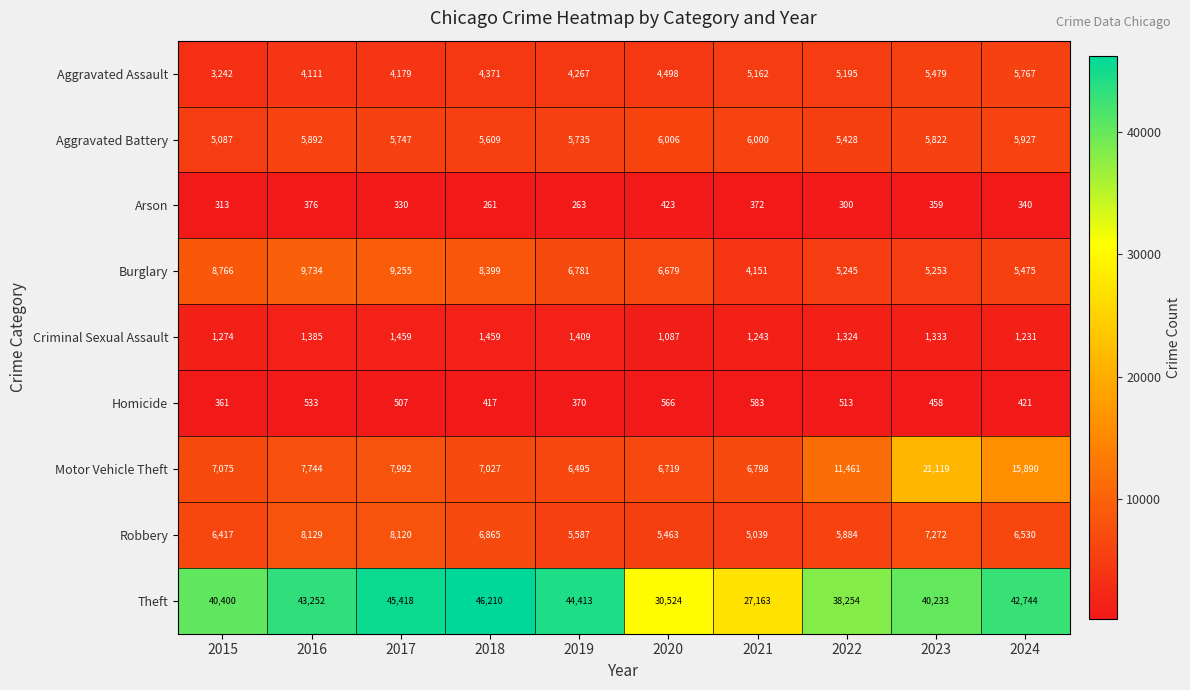

What is the lowest value of the Aggravated Assault series?

3242